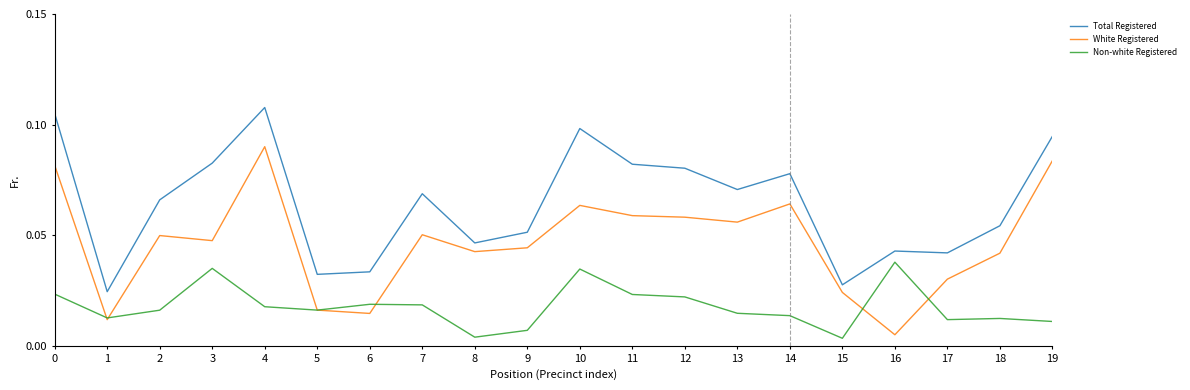

True or false: Total Registered has a value of 0.1 at 6.

False